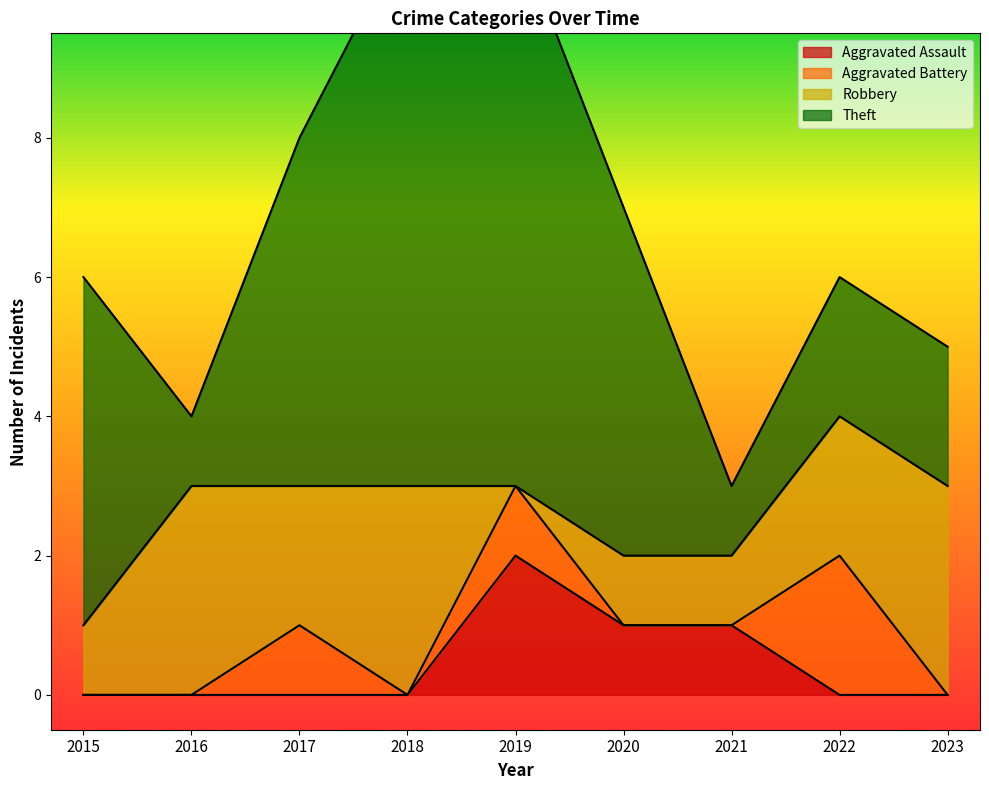

How many Theft values are between 2 and 5?

5